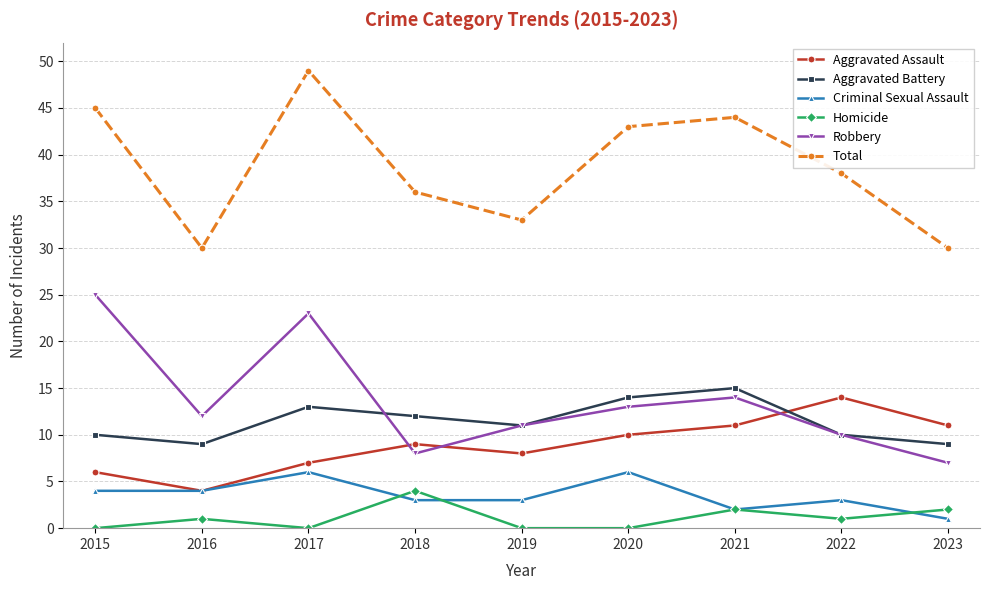

The value of Homicide at 2015 is 0. True or false?

True